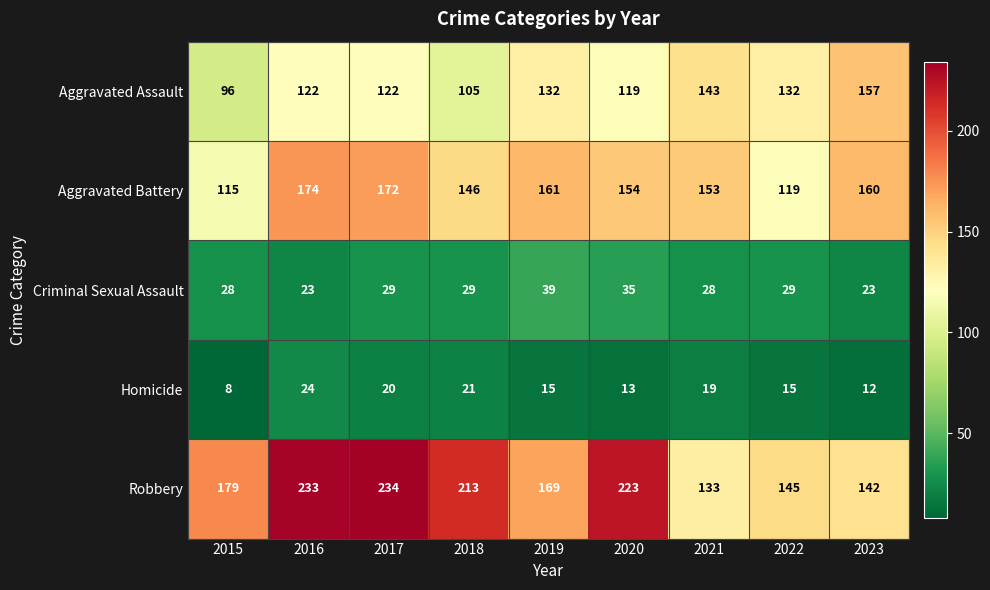

Which series has the largest range (max minus min)?

Robbery